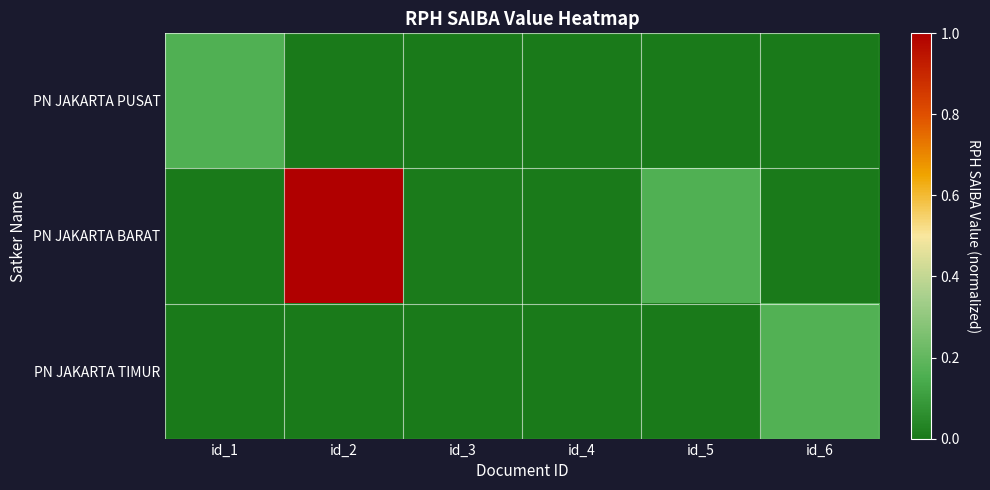

Which series has the largest total across all categories?

PN JAKARTA BARAT